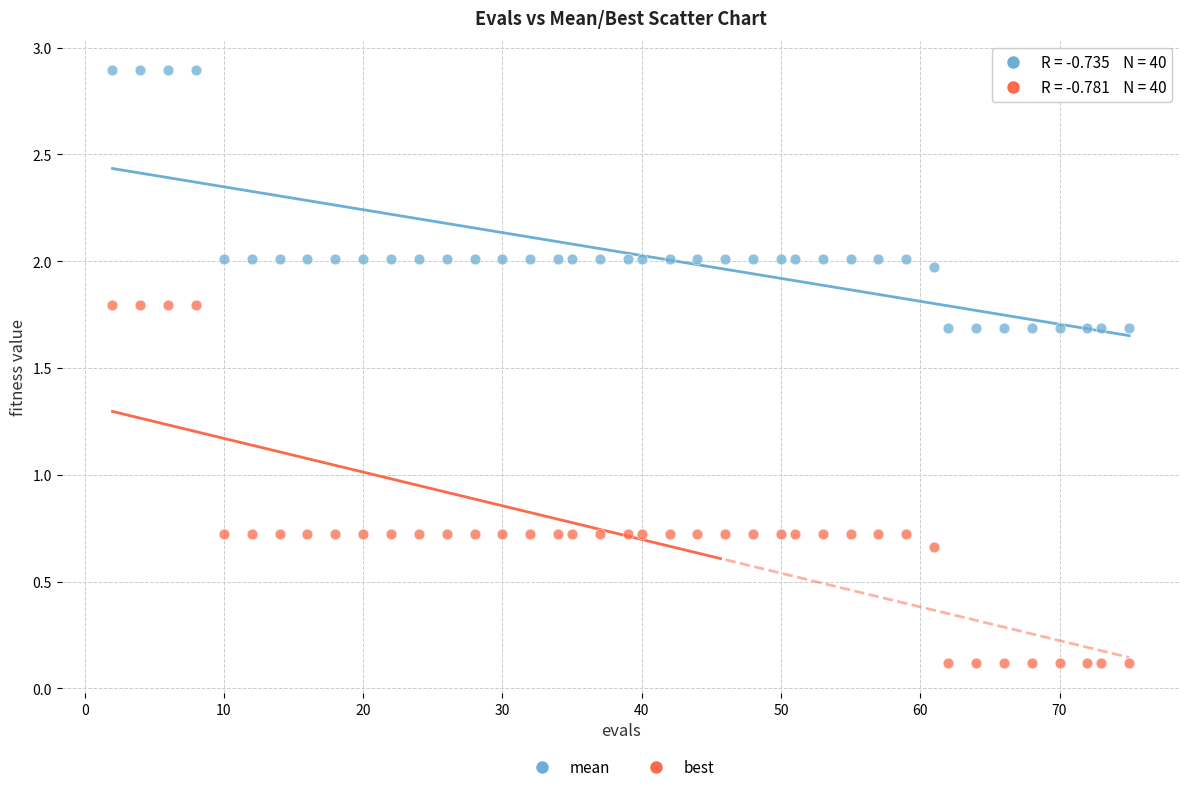

Which series has the largest Y range (max minus min)?

best